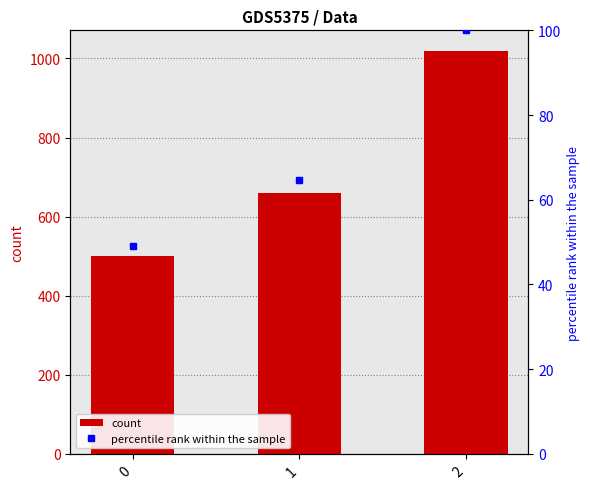

Is it true that count equals 660.0 at 1?

True